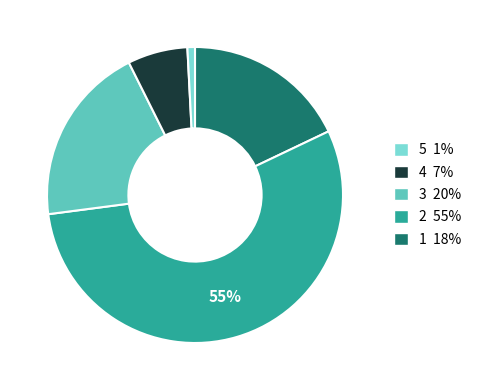

Is there a majority slice in this chart?

Yes